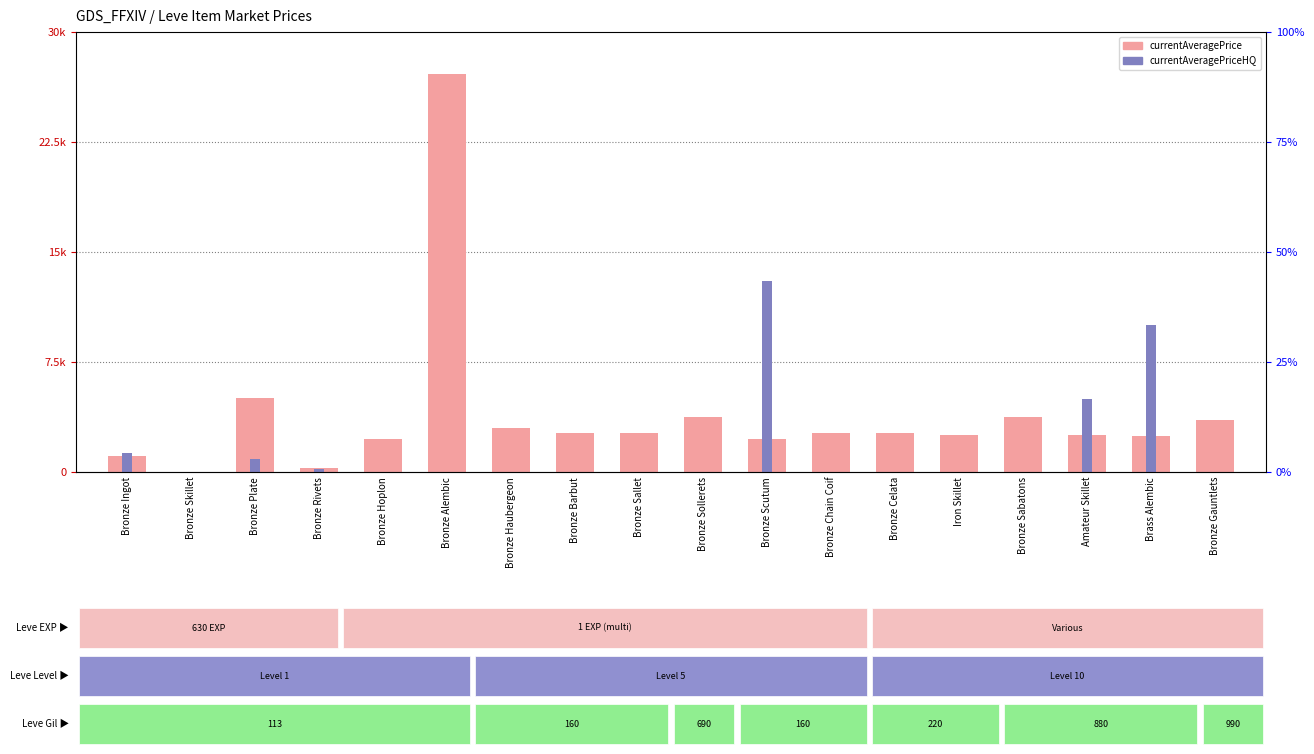

What is the difference between the maximum and minimum values in the currentAveragePriceHQ series?

13000.0